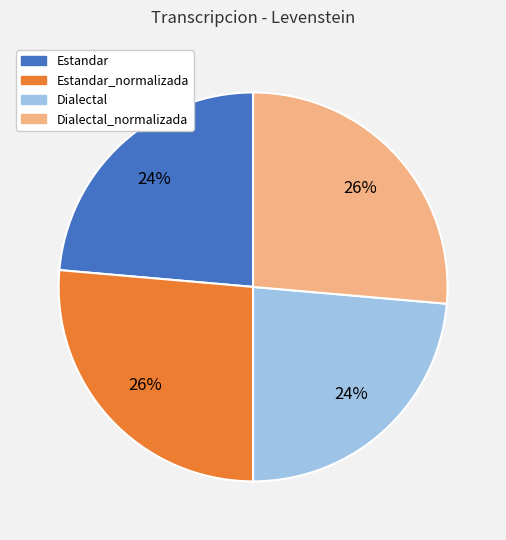

Between Dialectal and Dialectal_normalizada, which is larger?

Dialectal_normalizada